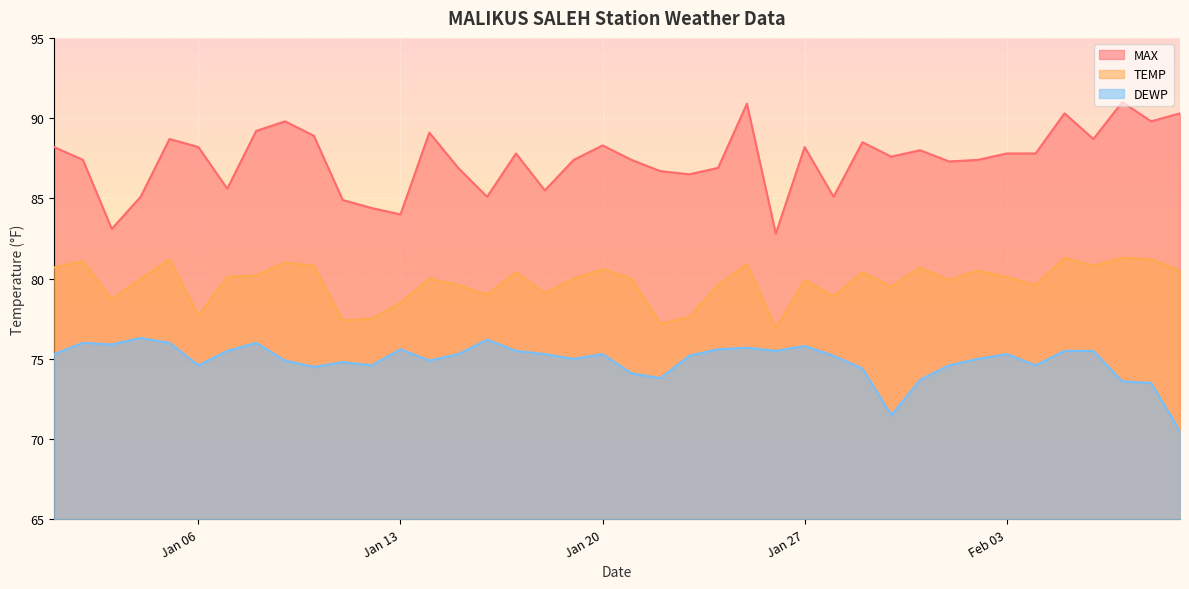

What is the greatest value displayed?

91.0